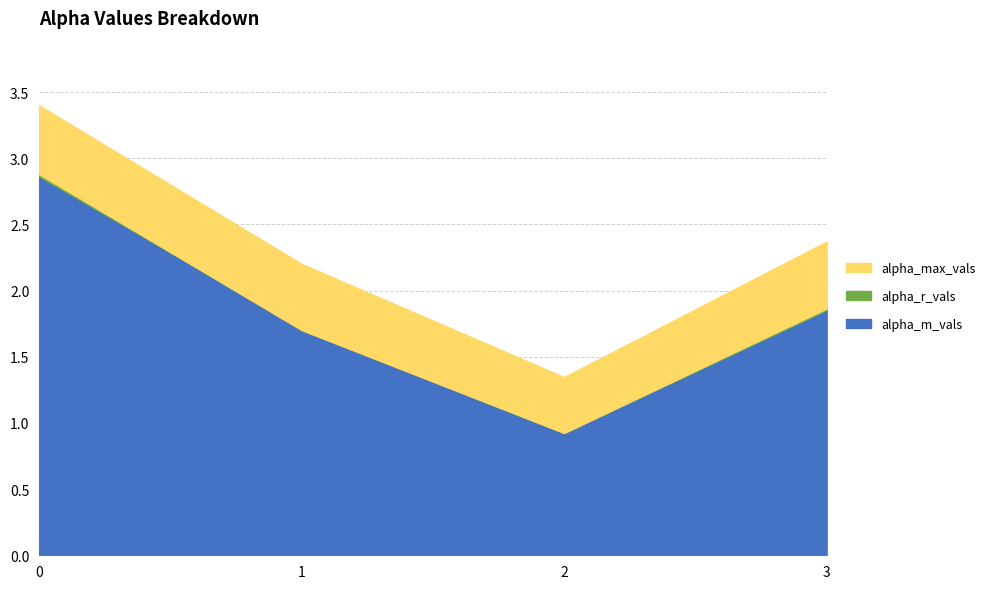

True or false: alpha_r_vals and alpha_max_vals intersect in this chart.

False